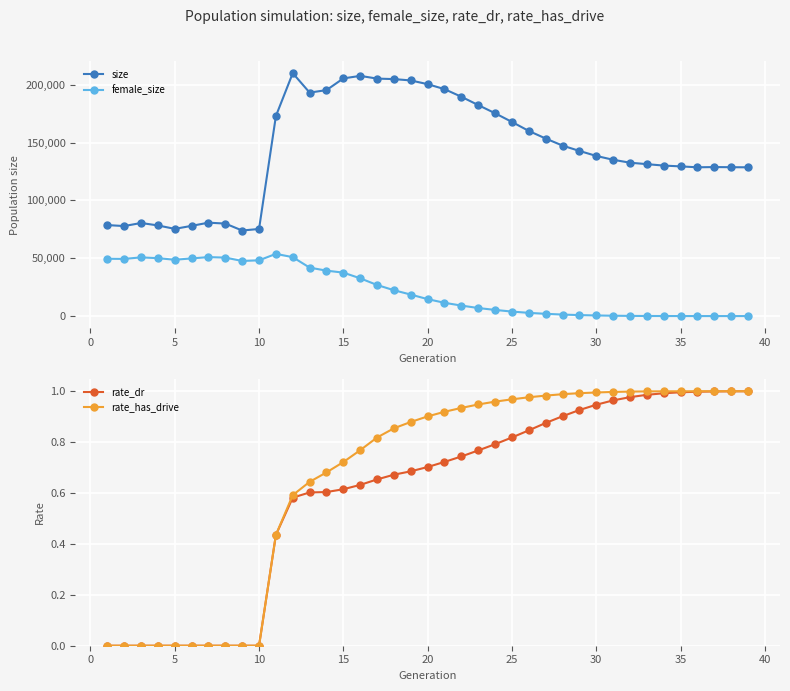

What is the maximum value for size?

210046